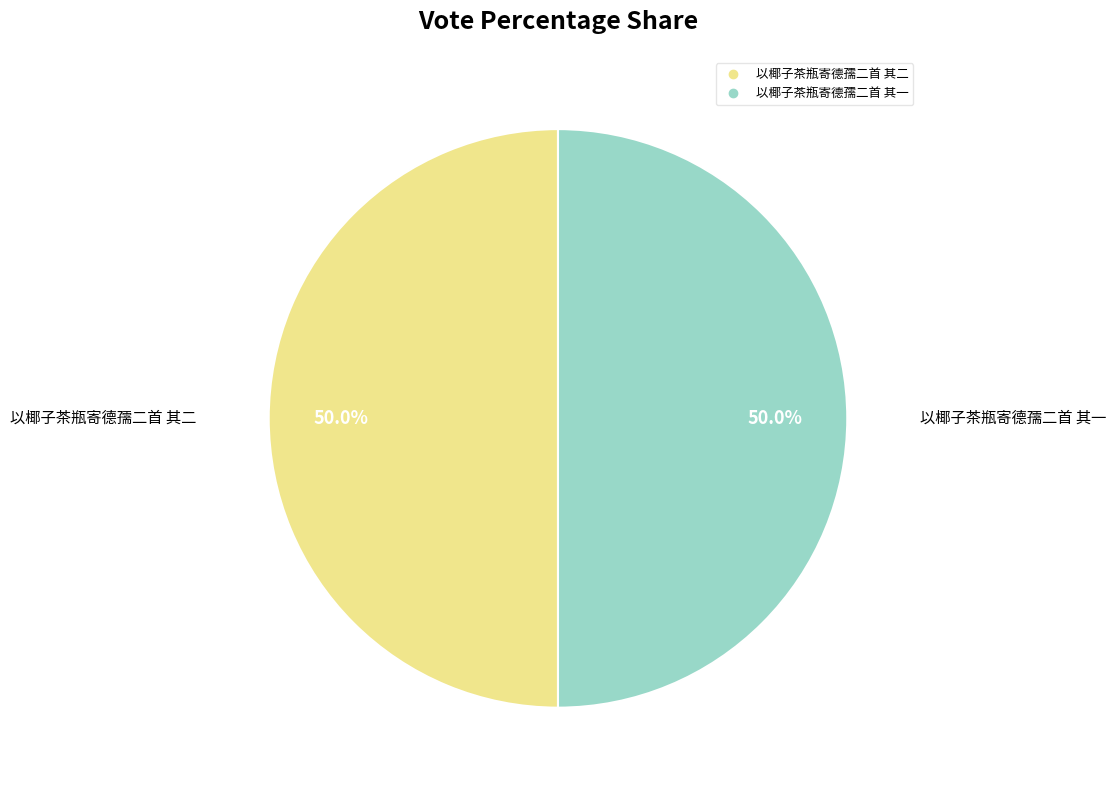

What is the ratio of the value at 以椰子茶瓶寄德孺二首 其一 to the value at 以椰子茶瓶寄德孺二首 其二?

1.0